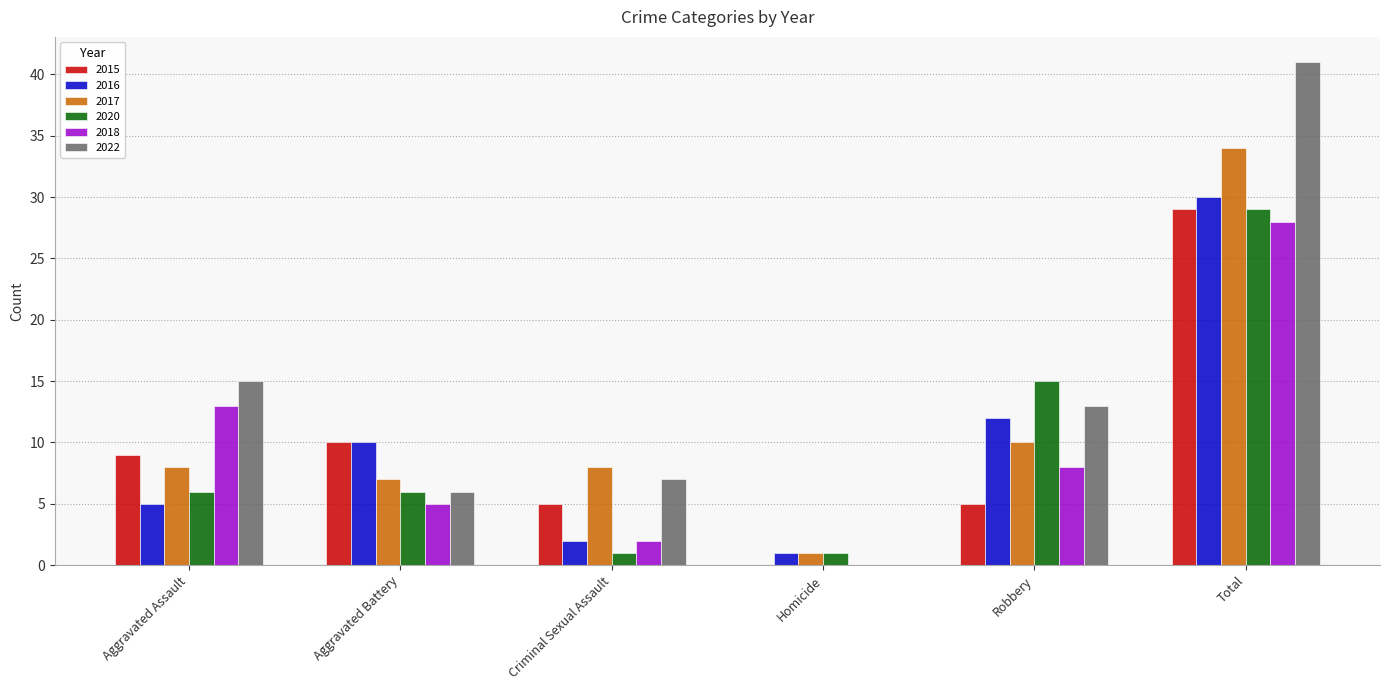

Is the value of 2015 at Aggravated Battery greater than the value of 2022 at Criminal Sexual Assault?

Yes